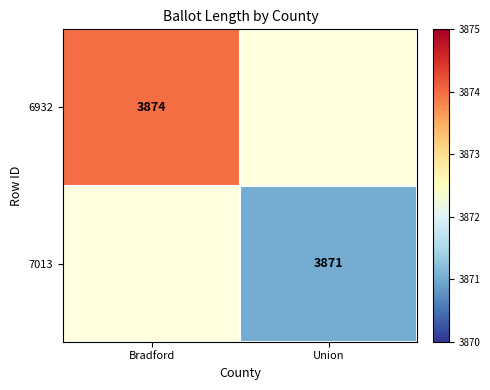

Is it true that 6932 equals 5468 at Bradford?

False